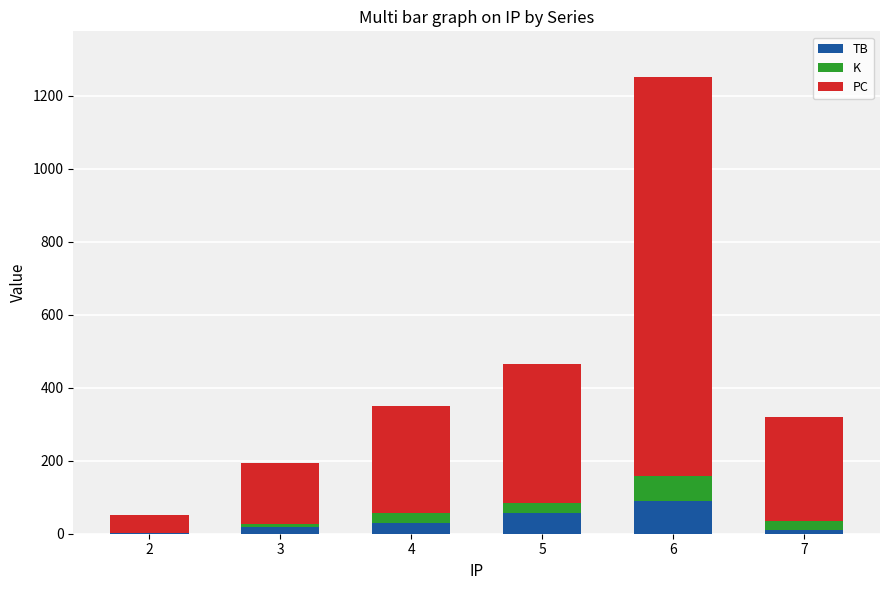

At which category is the sum across all series the highest?

6